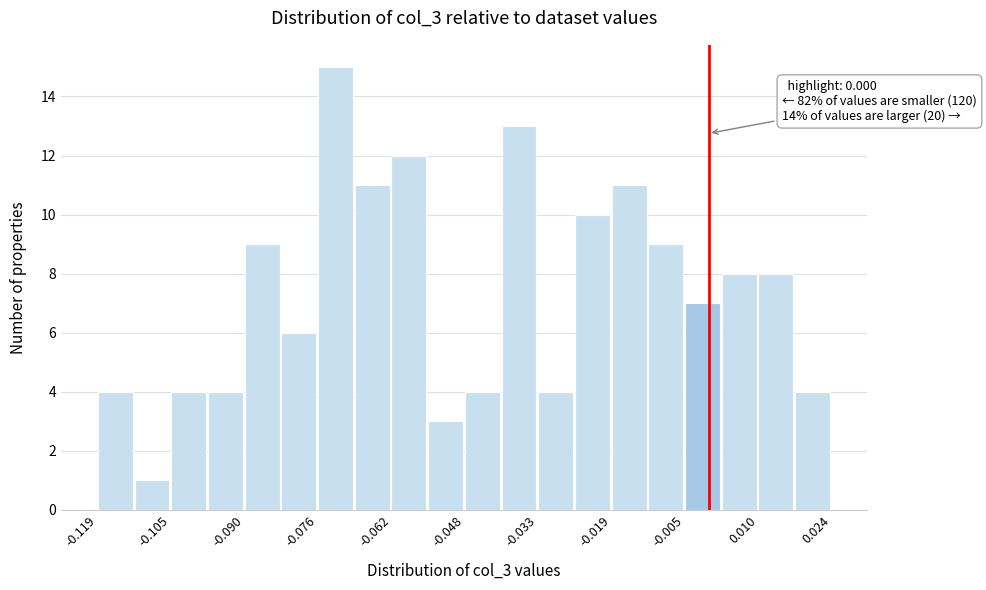

Around what value on the x-axis is the tallest bar? Give the approximate position of its centre, as read against the axis.

-0.072